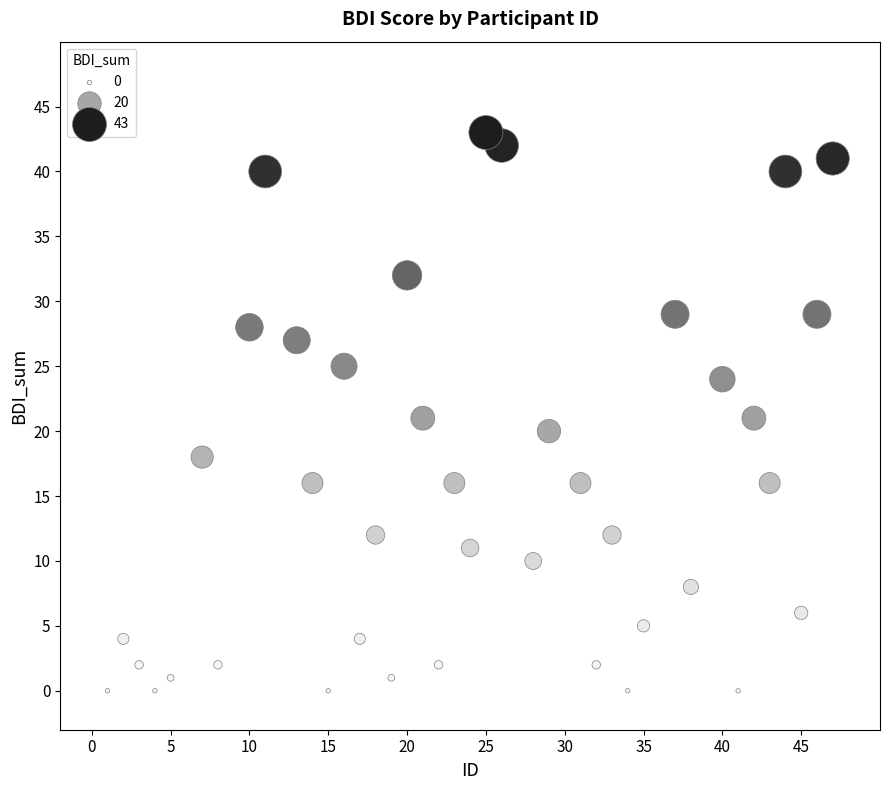

What is the range of Y values (max minus min)?

43